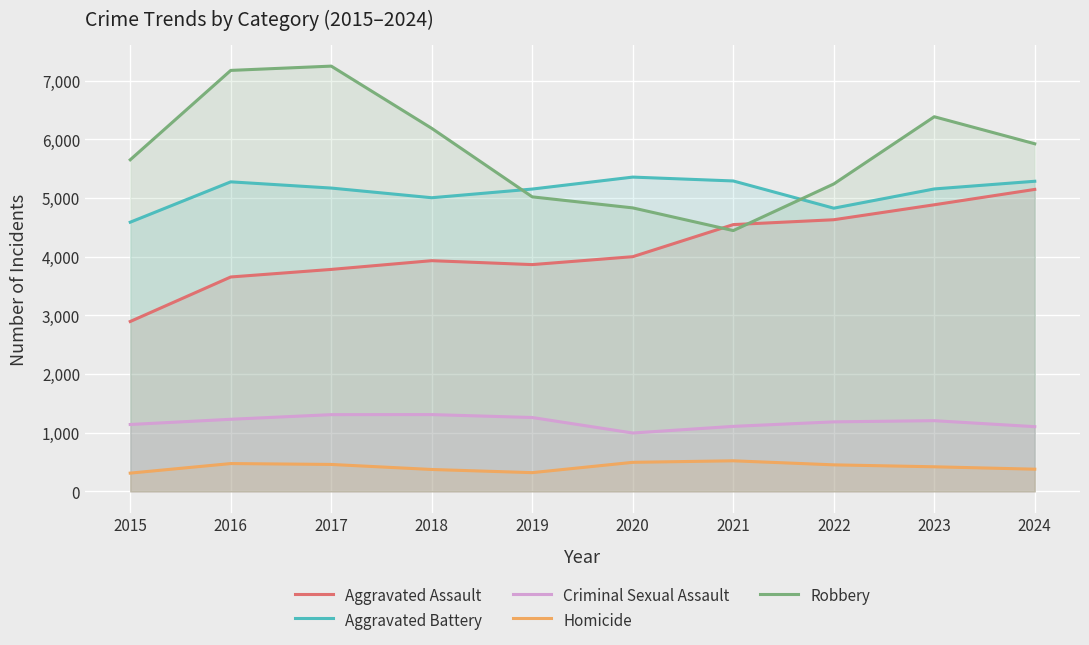

True or false: Homicide has a value of 209 at 2018.

False